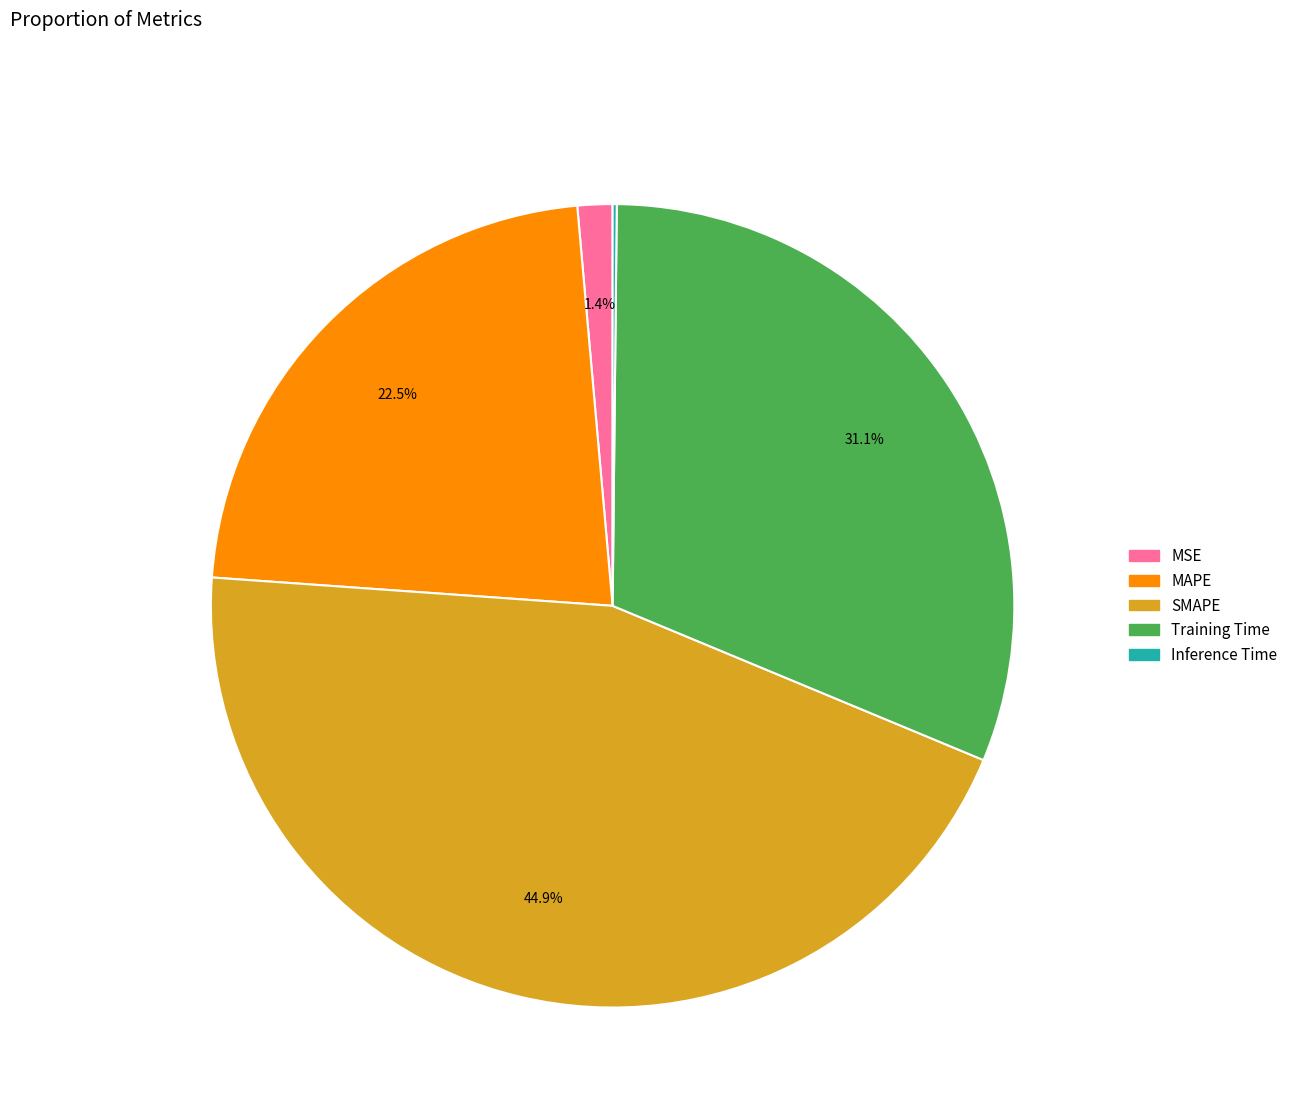

Combined, do Training Time and SMAPE account for over 50%?

Yes